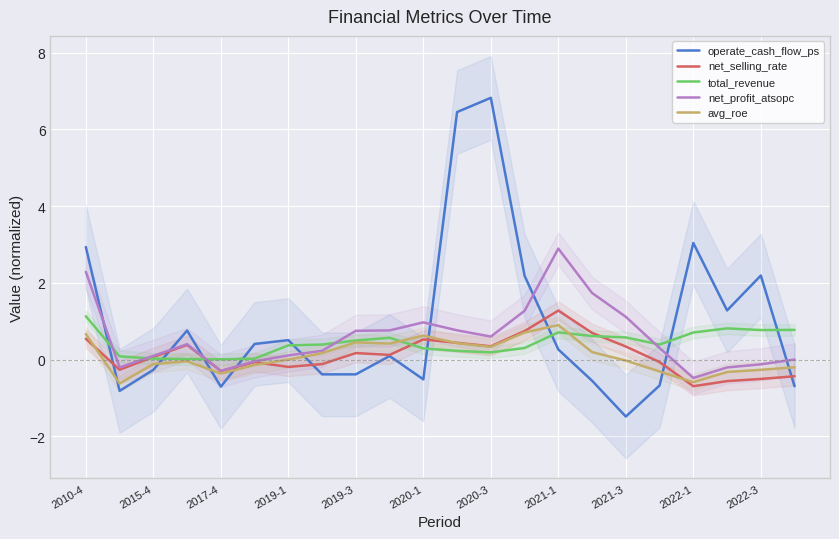

Reading left to right, list all the values displayed in this chart.

operate_cash_flow_ps: 2.9	-0.8	-0.3	0.8	-0.7	0.4	0.5	-0.4	-0.4	0.1	-0.5	6.5	6.8	2.2	0.3	-0.6	-1.5	-0.7	3.0	1.3	2.2	-0.7
net_selling_rate: 0.5	-0.3	0.1	0.4	-0.3	-0.1	-0.2	-0.1	0.2	0.1	0.5	0.4	0.3	0.7	1.3	0.7	0.3	-0.1	-0.7	-0.6	-0.5	-0.4
total_revenue: 1.1	0.1	0.0	0.0	0.0	0.0	0.4	0.4	0.5	0.6	0.3	0.2	0.2	0.3	0.7	0.6	0.6	0.4	0.7	0.8	0.8	0.8
net_profit_atsopc: 2.3	-0.2	0.1	0.4	-0.3	-0.0	0.1	0.2	0.8	0.8	1.0	0.8	0.6	1.3	2.9	1.7	1.1	0.3	-0.5	-0.2	-0.1	0.0
avg_roe: 0.7	-0.6	-0.1	-0.0	-0.4	-0.1	0.0	0.2	0.4	0.4	0.6	0.4	0.3	0.7	0.9	0.2	-0.0	-0.3	-0.6	-0.3	-0.3	-0.2